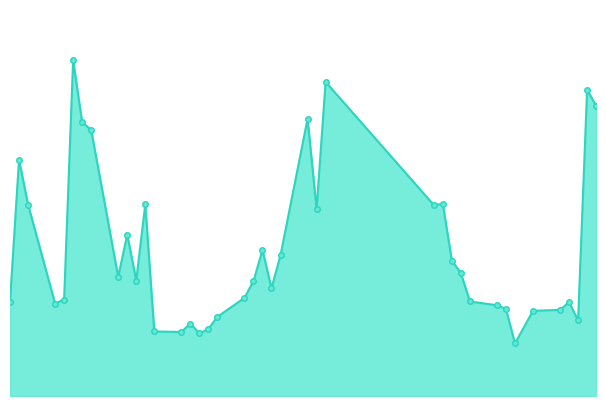

Reading left to right, what are all the values shown in this chart?

2013-01-02=46892395	2013-01-03=117682735	2013-01-04=95355399	2013-01-07=46050622	2013-01-08=48053280	2013-01-09=167197627	2013-01-10=136301542	2013-01-11=132518161	2013-01-14=59323318	2013-01-15=80395217	2013-01-16=57516330	2013-01-17=95470962	2013-01-18=32123943	2013-01-21=31905949	2013-01-22=36099054	2013-01-23=31195498	2013-01-24=33430595	2013-01-25=39449074	2013-01-28=48842524	2013-01-29=57222169	2013-01-30=72661675	2013-01-31=53679106	2013-02-01=70119285	2013-02-04=138010039	2013-02-05=93172830	2013-02-06=156405600	2013-02-18=95112454	2013-02-19=95643385	2013-02-20=67464133	2013-02-21=61204667	2013-02-22=47074235	2013-02-25=45191991	2013-02-26=43356383	2013-02-27=26194670	2013-03-01=42419795	2013-03-04=42878373	2013-03-05=46721881	2013-03-06=37664311	2013-03-07=152495445	2013-03-08=144586911